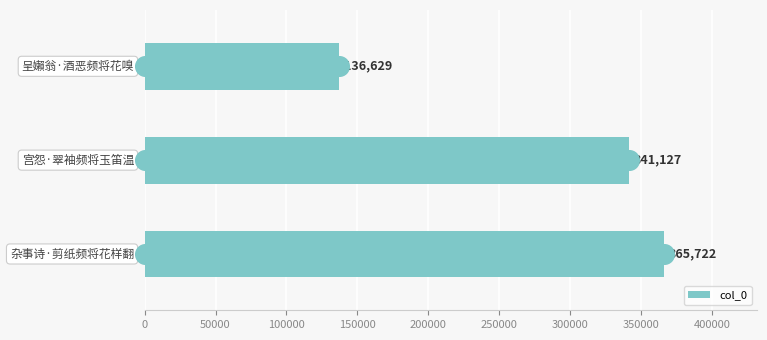

Count the col_0 values in the range 136629 to 365722.

3